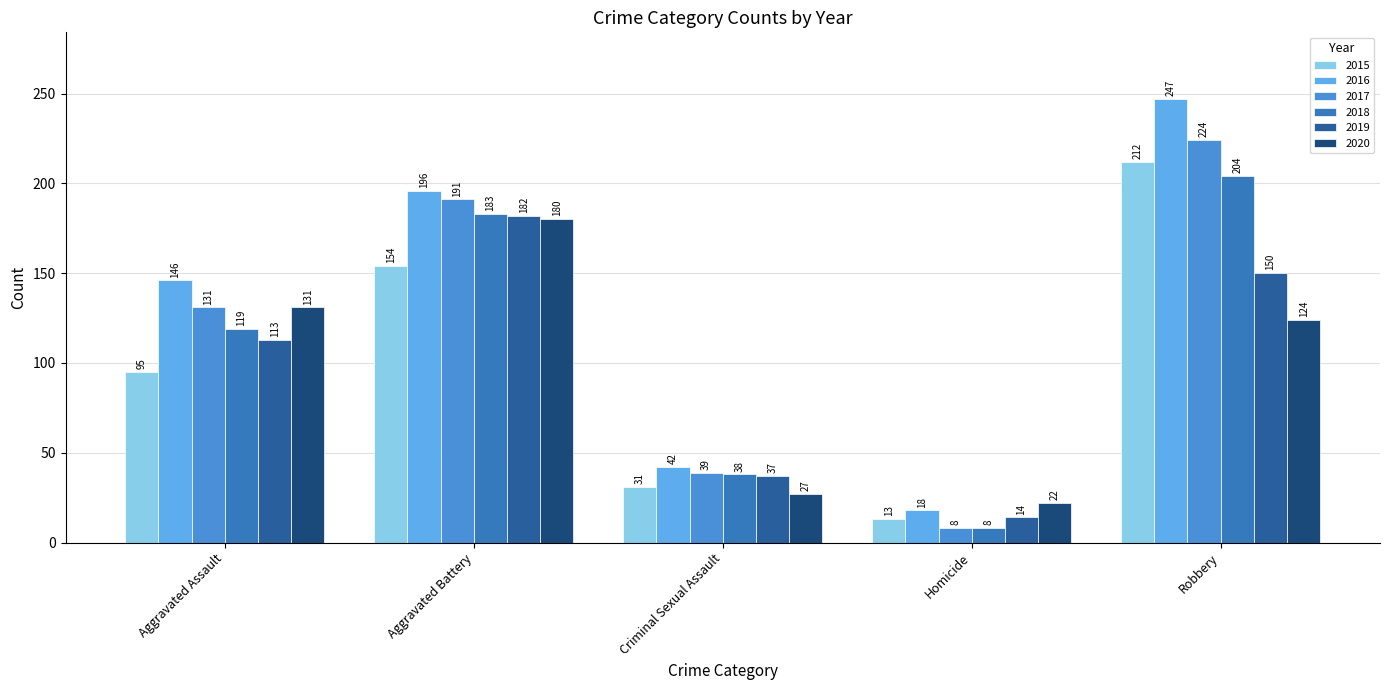

Rank the series at Criminal Sexual Assault from lowest to highest value.

2020, 2015, 2019, 2018, 2017, 2016